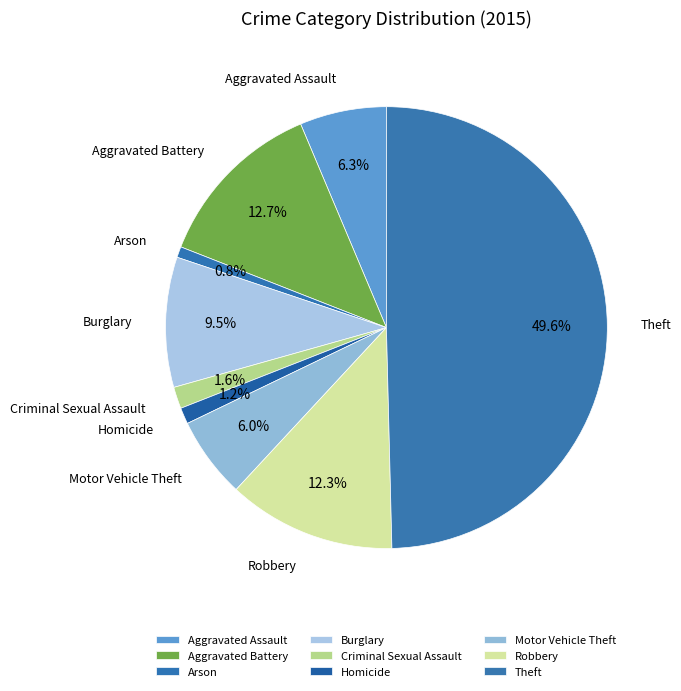

How many slices are in this pie chart?

9